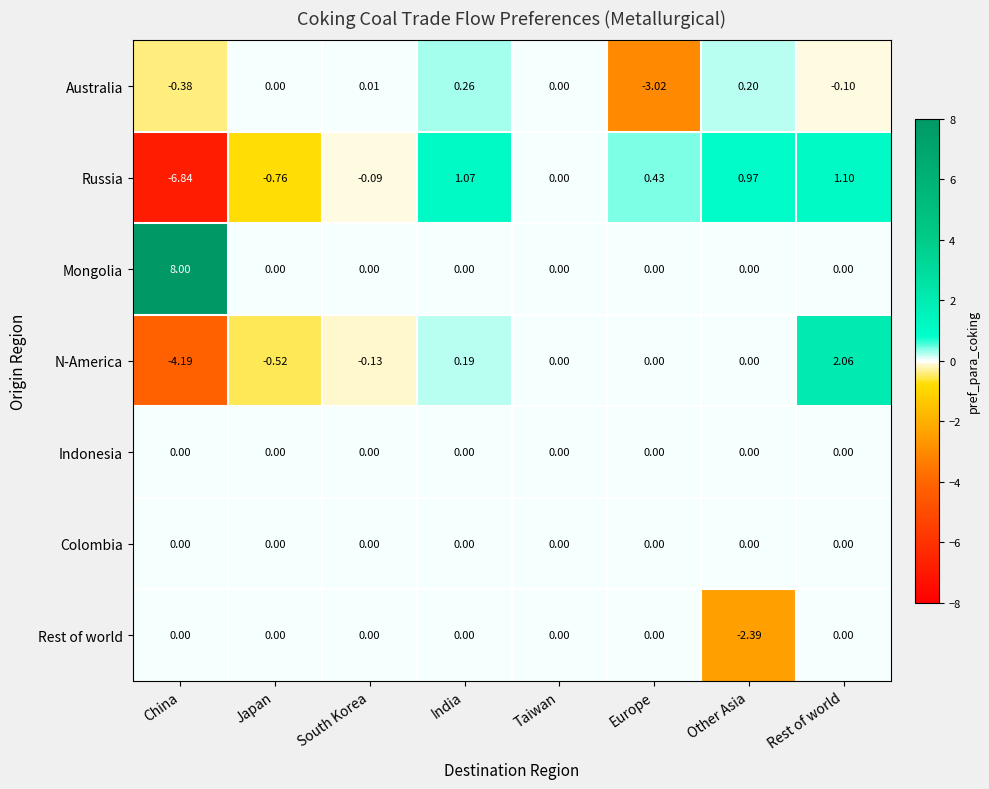

Which series has the widest spread of values?

Mongolia